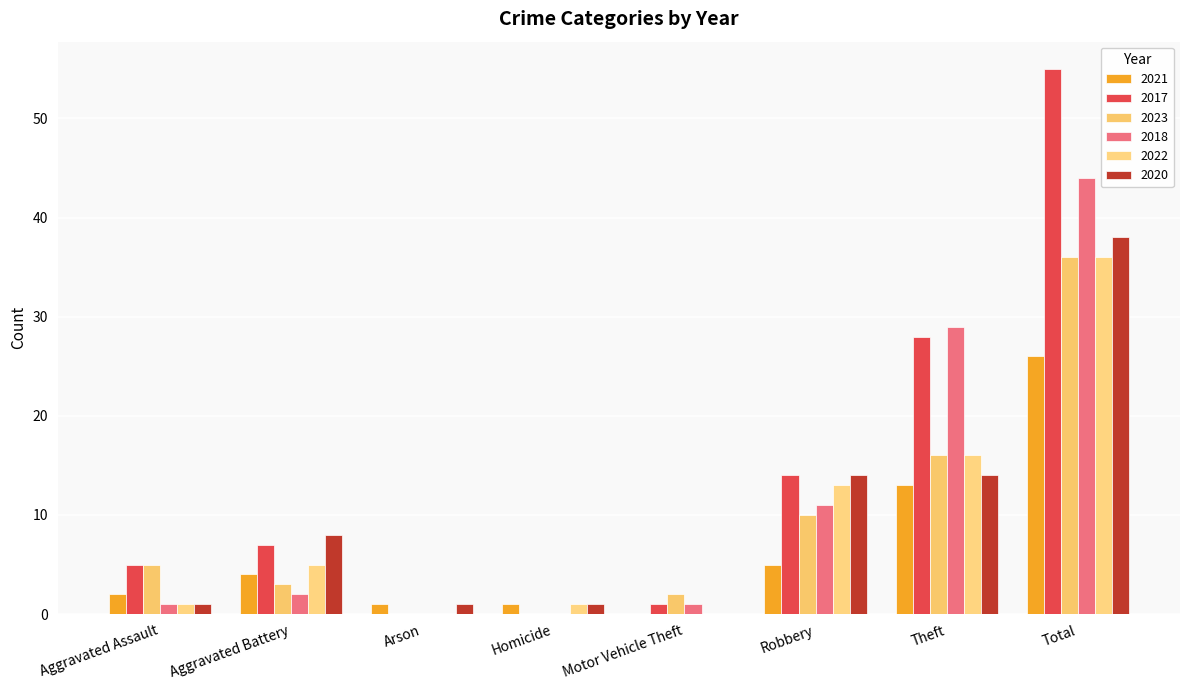

What is the average value of the 2023 series?

9